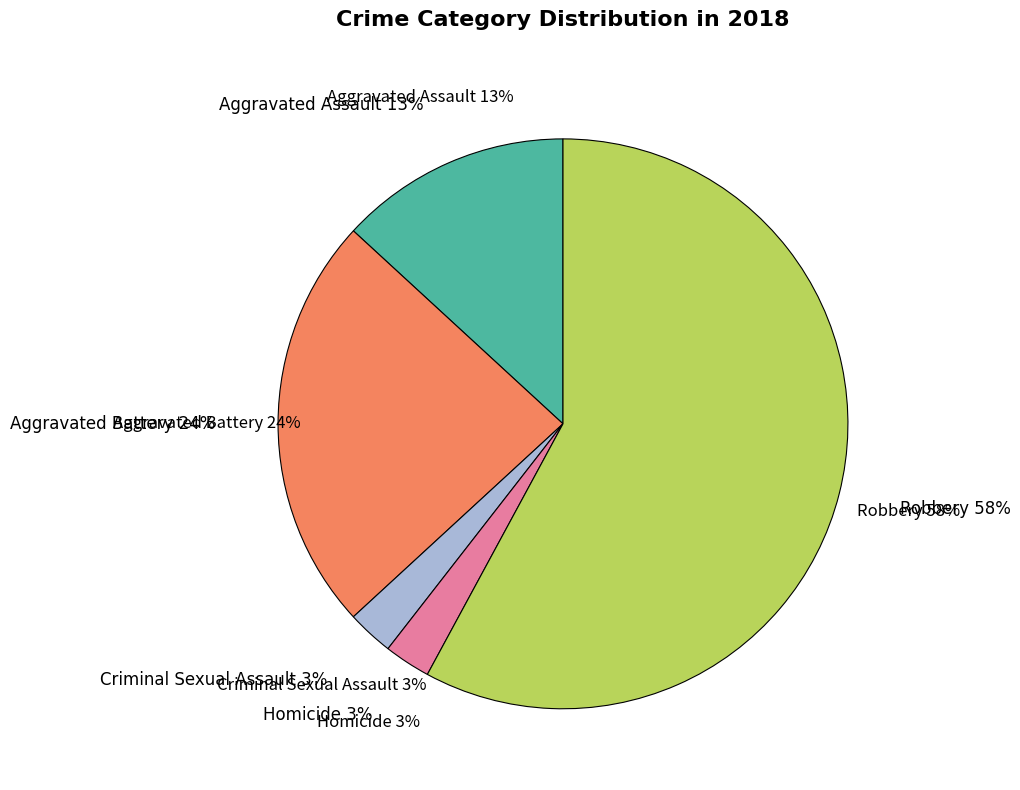

To the nearest percent, what is the difference between the largest and smallest slice percentages?

55%